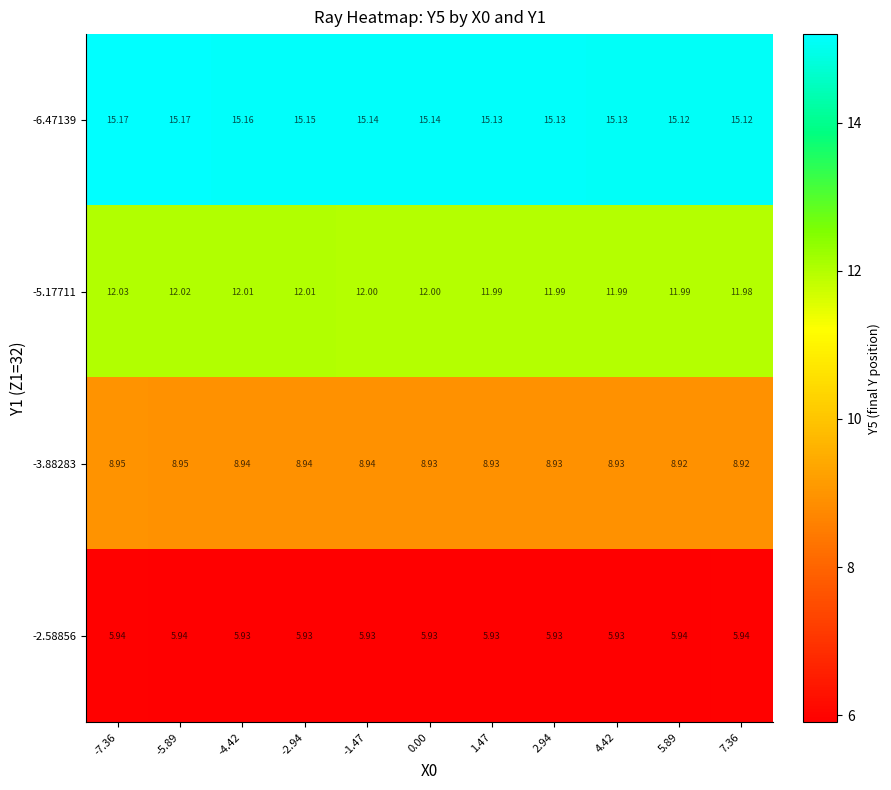

At which category is the sum across all series the highest?

-7.36